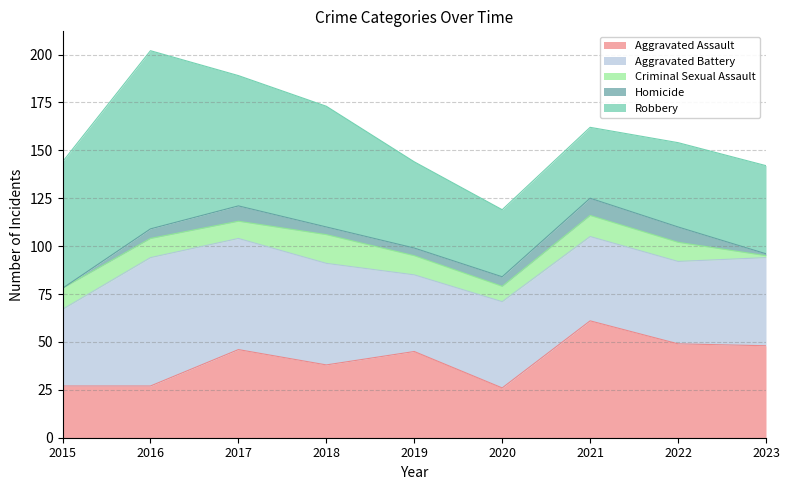

What is the difference between the highest and lowest values at 2018?

59